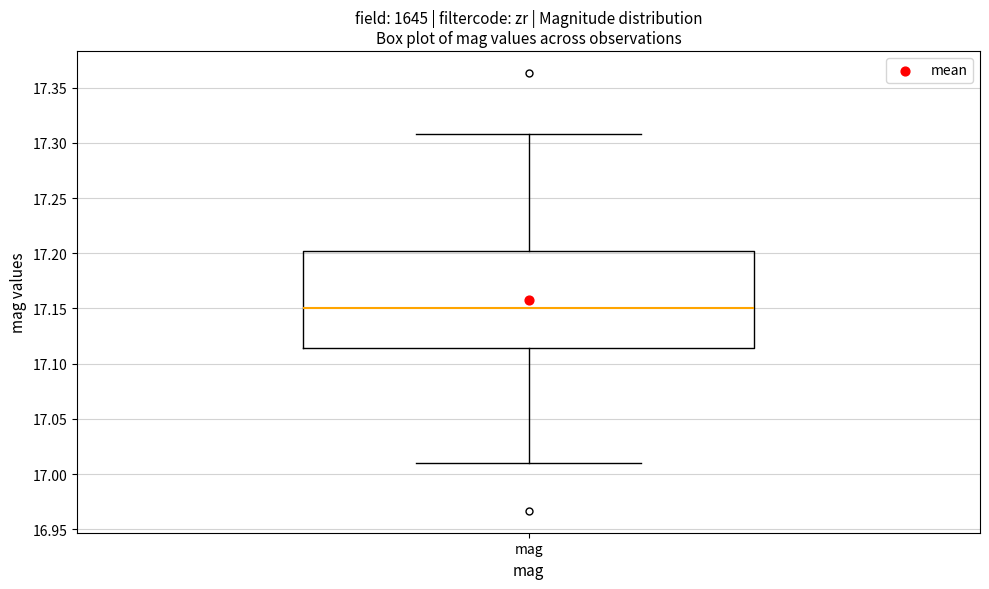

Read this box plot against the y-axis: the position of the median line, the range covered by the box, and the ends of both whiskers. The values are not printed on the chart, so give them approximately, as read against the axis.

median 17.150, box 17.115 to 17.200, whiskers 17.010 to 17.310